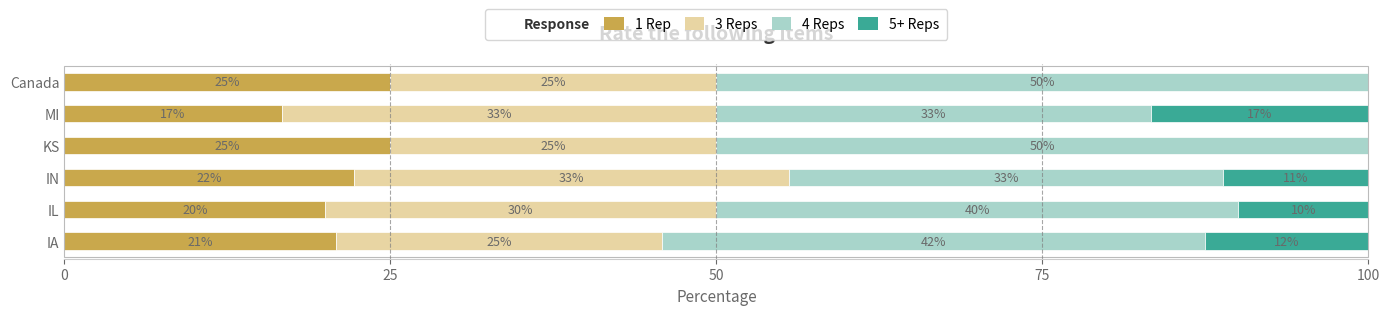

What is the total value across all series at IA?

100.0